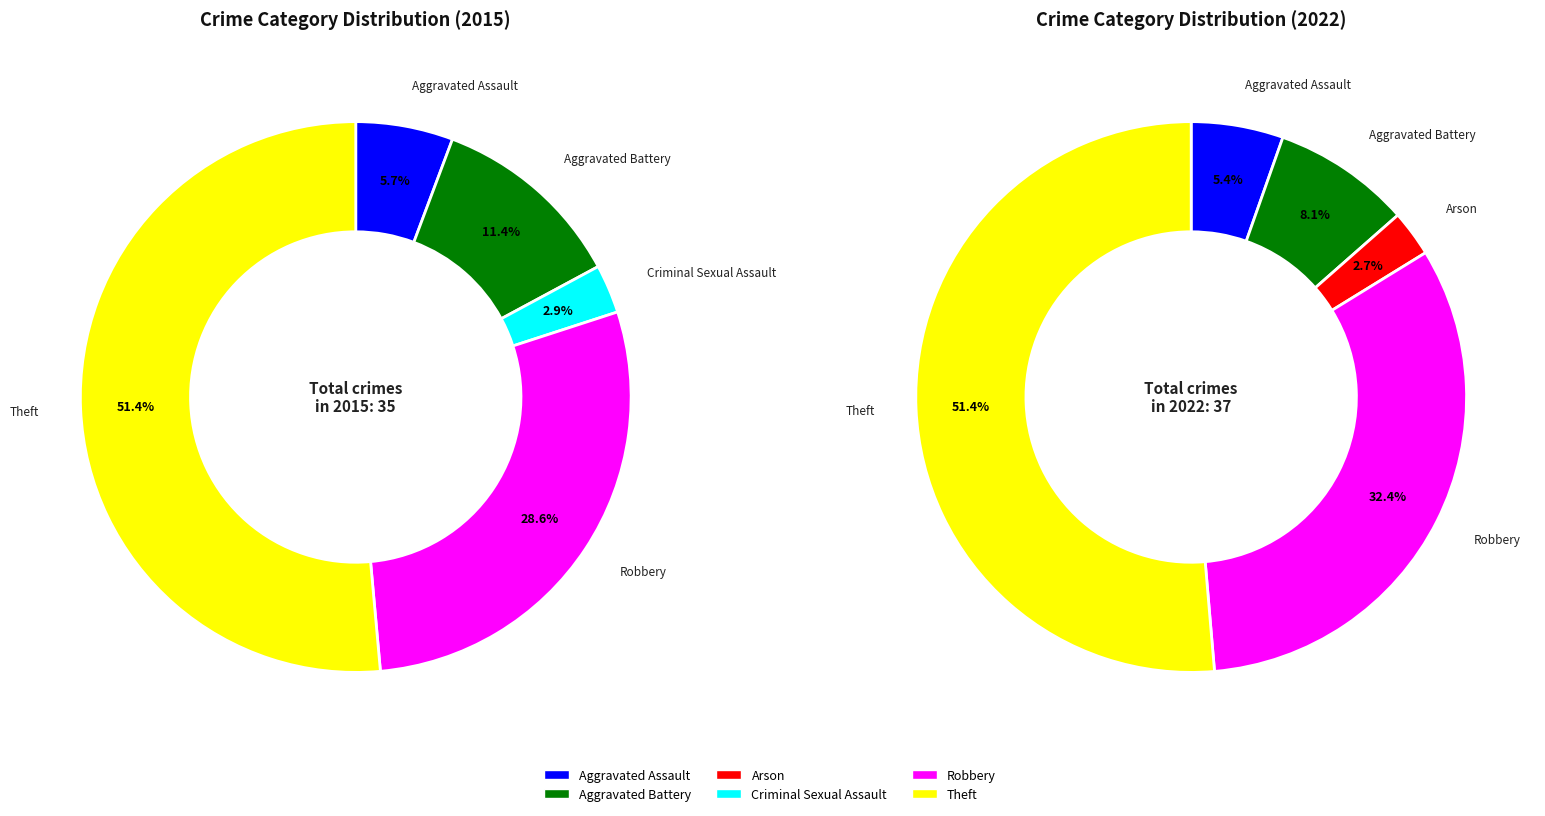

Rank the series by their maximum value, from lowest to highest.

2015, 2022